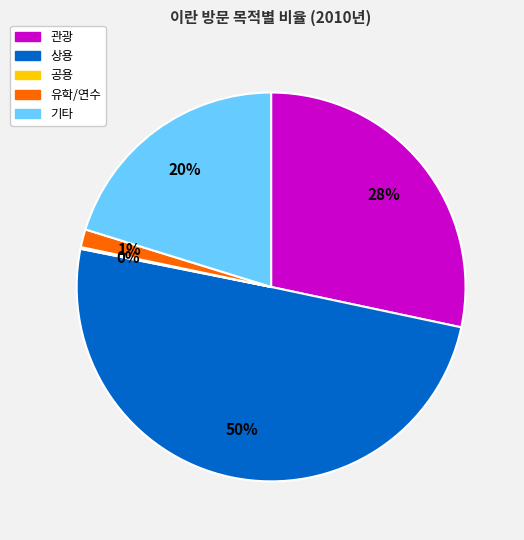

Is it true that 관광 is 21% of the pie?

False